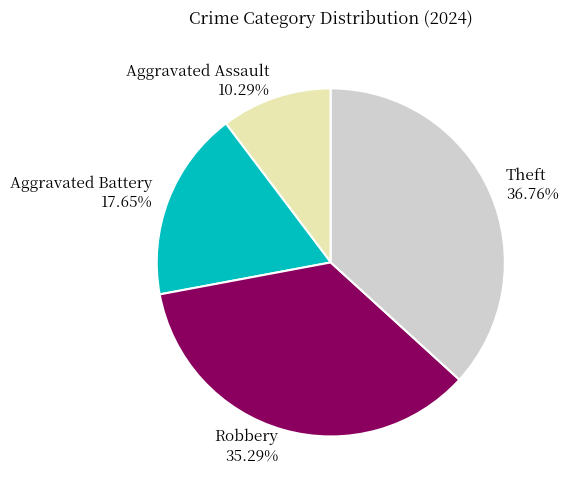

Which has a higher value, Aggravated Battery or Aggravated Assault?

Aggravated Battery